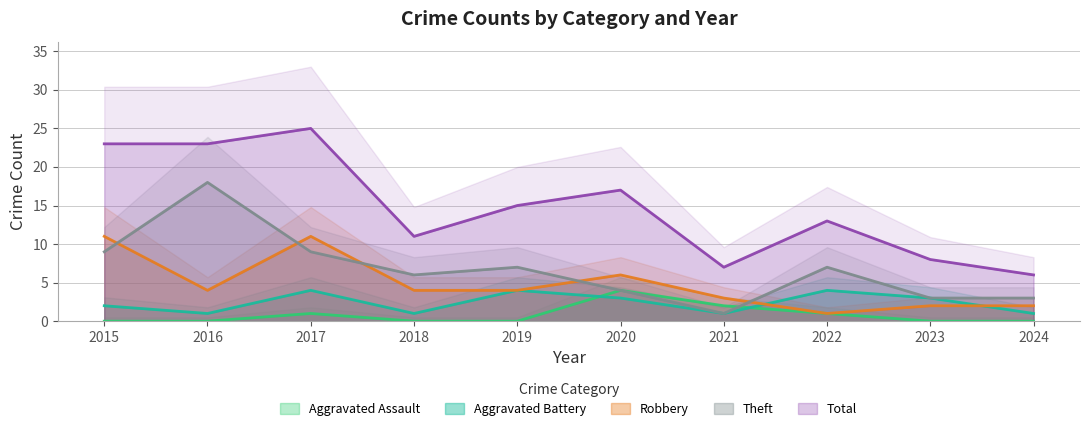

How many positive values does the Aggravated Assault series have?

4